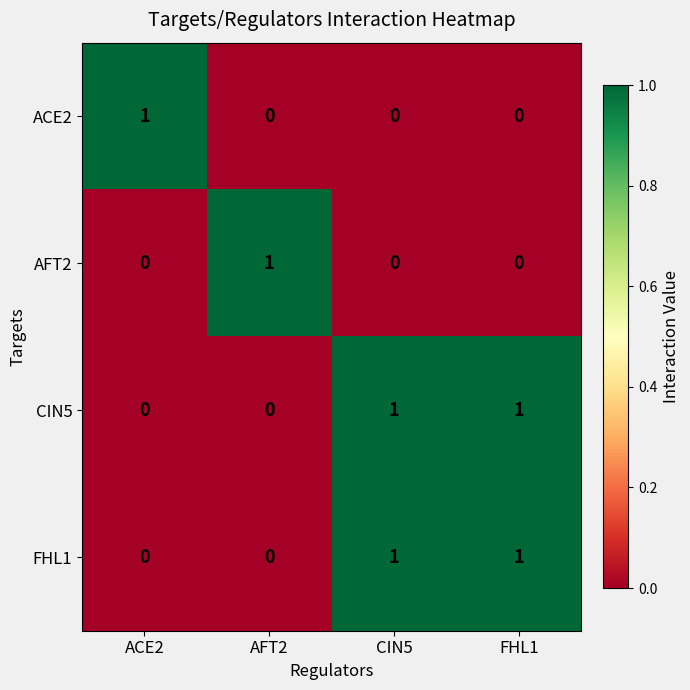

At how many categories does at least one series exceed 0?

4